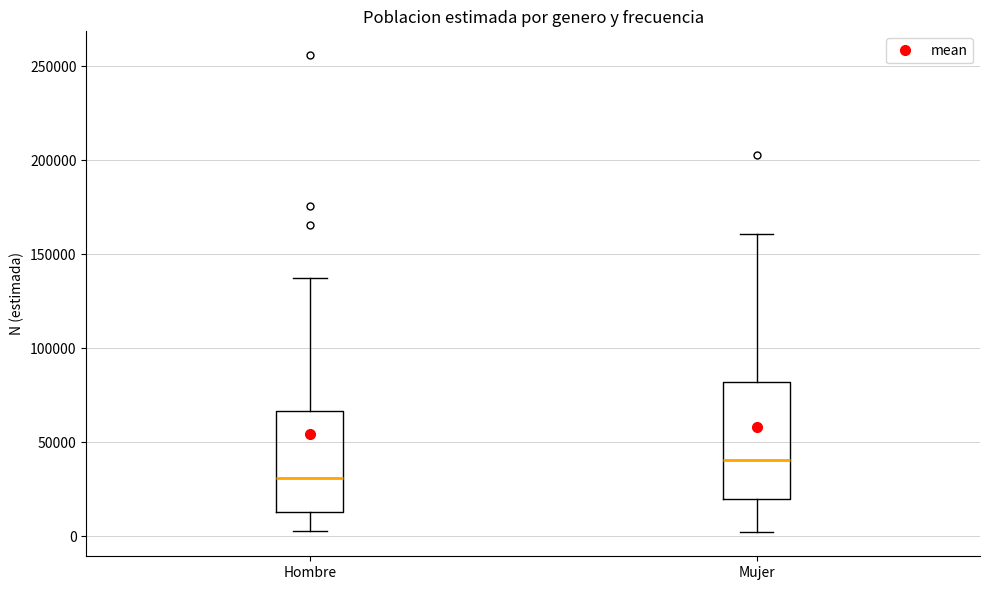

Where is the upper edge of the box for Hombre on the y-axis? The values are not printed on the chart, so give them approximately, as read against the axis.

65000